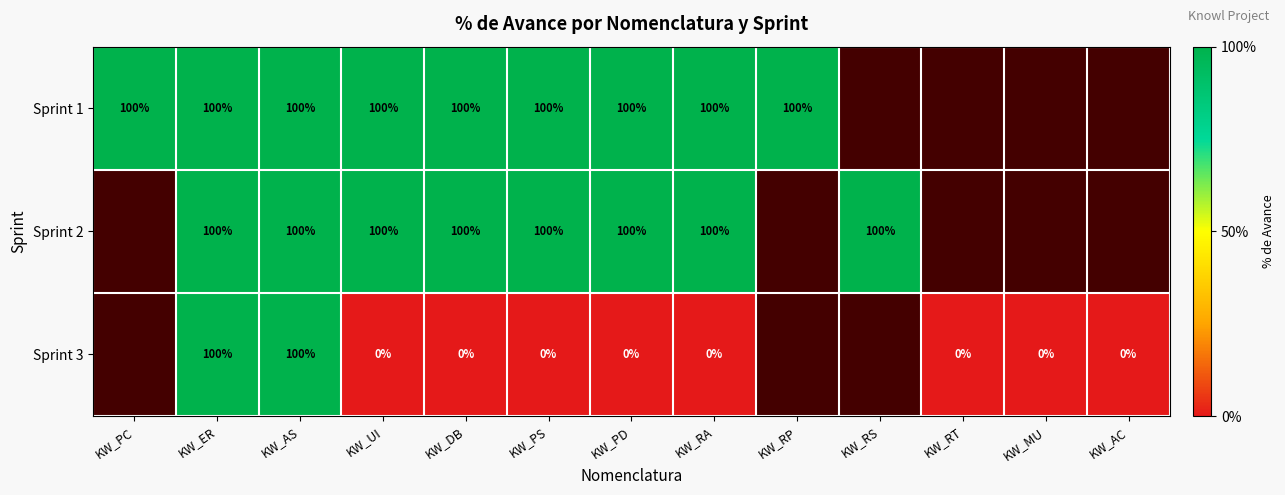

Is it true that Sprint 1 equals 100 at KW_AS?

True